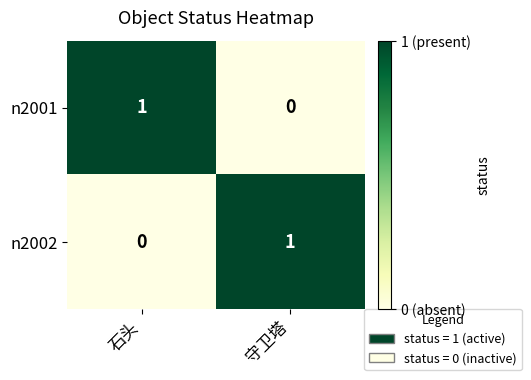

At which label does n2002 reach its peak?

守卫塔